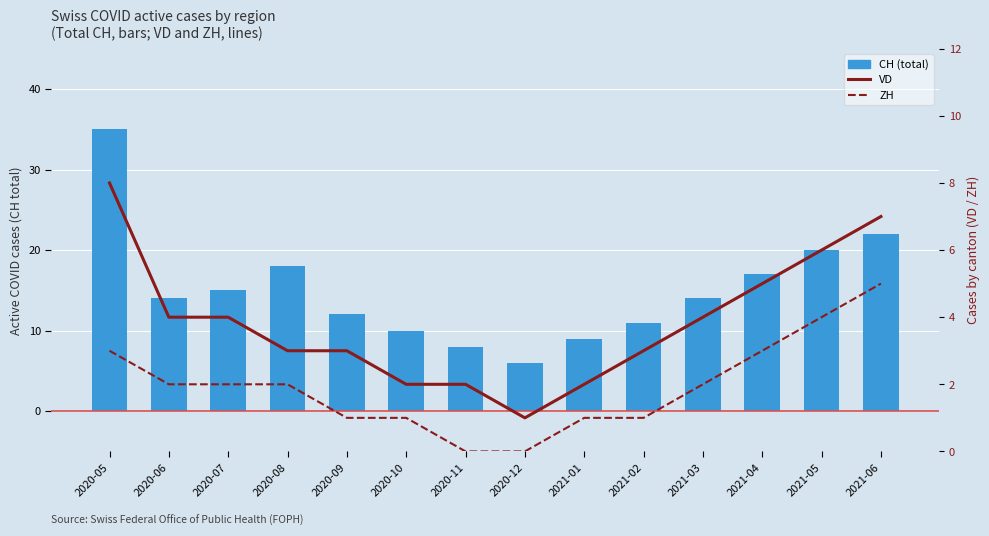

At which category is the sum across all series the highest?

2020-05